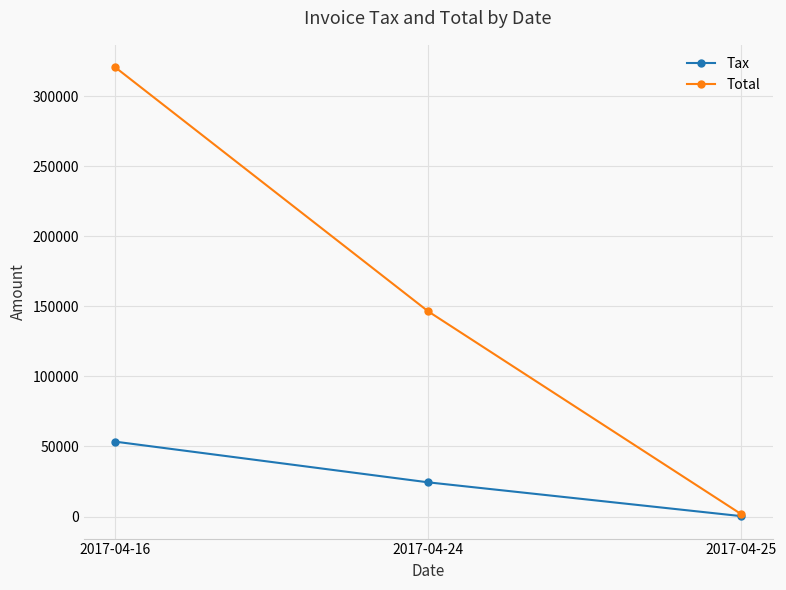

Reading left to right, extract all data points from this chart.

Tax: 2017-04-16=53439.0	2017-04-24=24400.6	2017-04-25=280.4
Total: 2017-04-16=320634.0	2017-04-24=146404.0	2017-04-25=1682.4